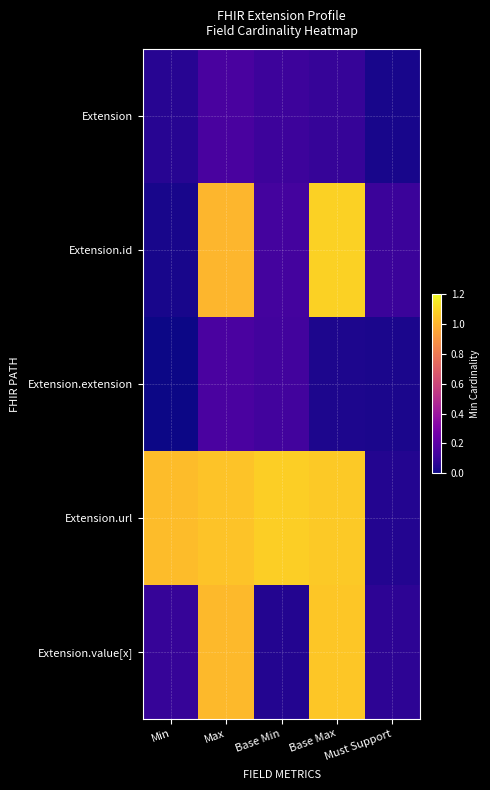

Which series has the largest total across all categories?

Extension.url